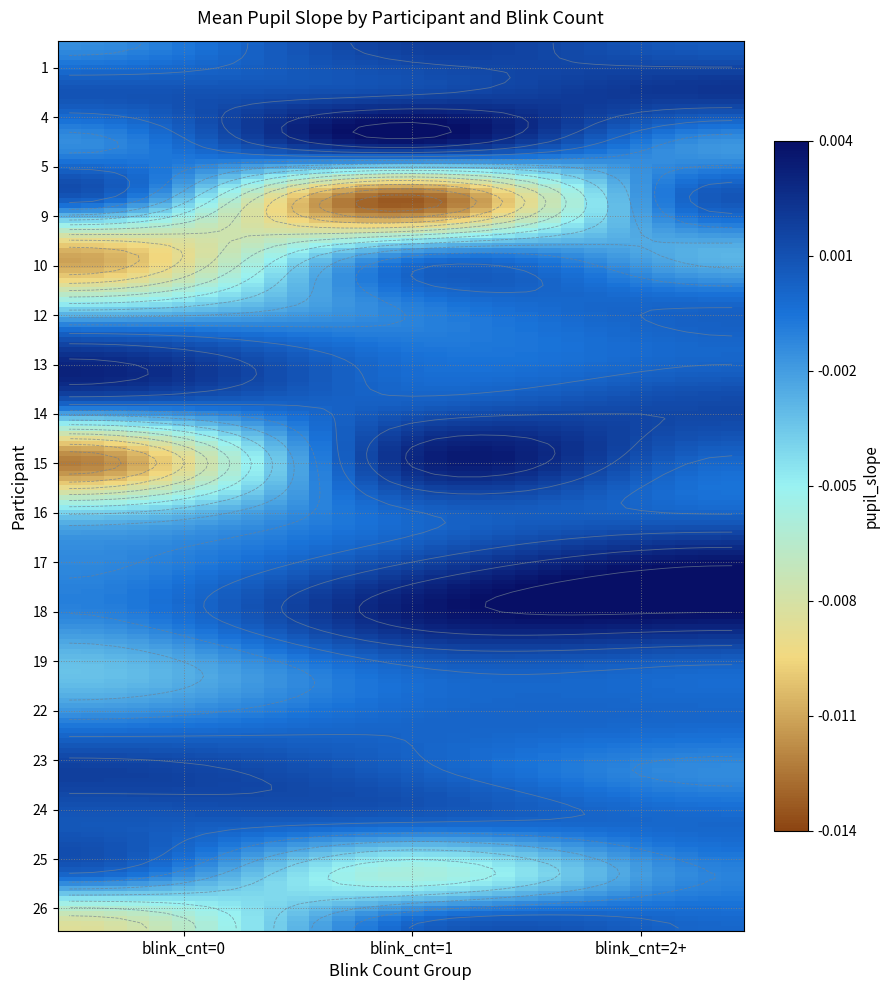

Rank the series by their maximum value, from highest to lowest.

17, 18, 5, 15, 13, 4, 1, 23, 14, 9, 24, 12, 16, 19, 22, 26, 25, 10